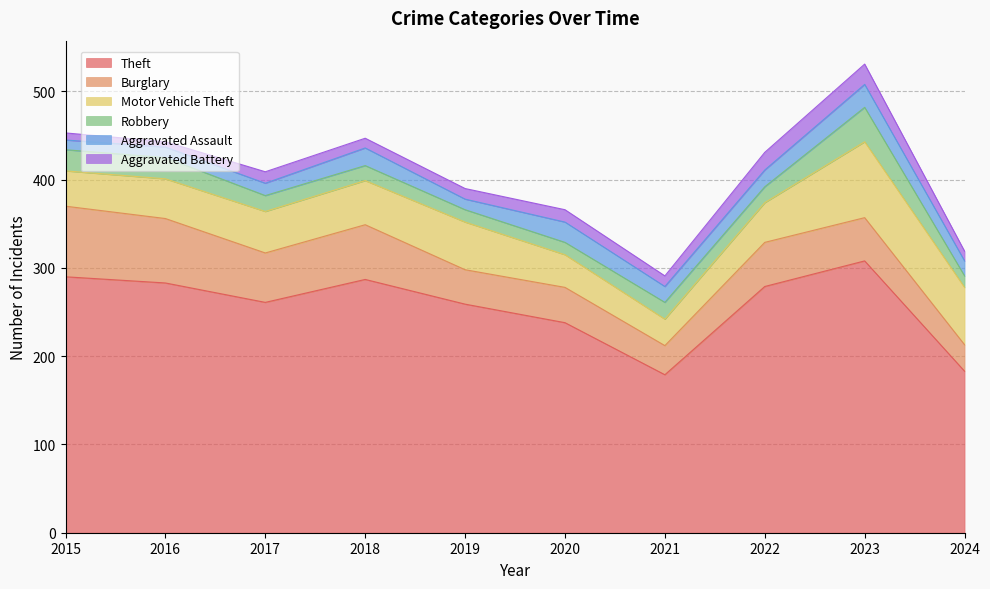

The value of Burglary at 2023 is 49. True or false?

True